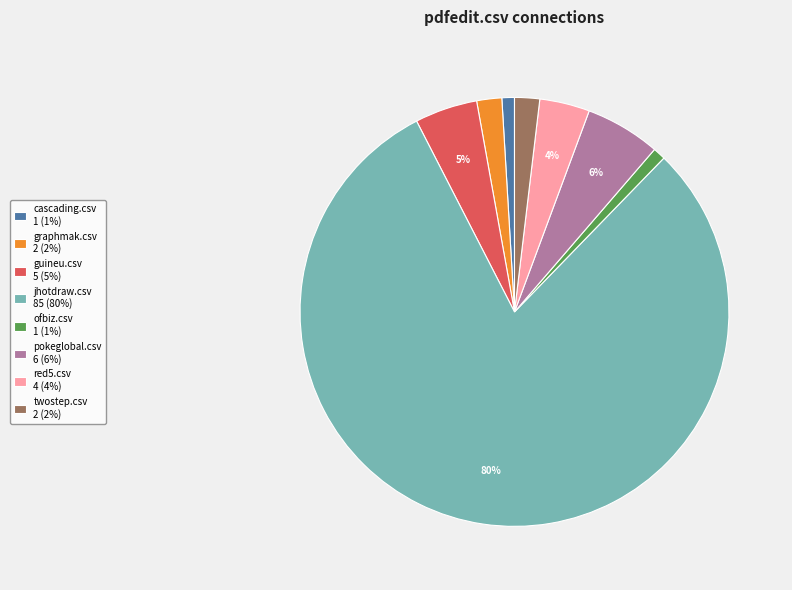

Between red5.csv 4 (4%) and cascading.csv 1 (1%), which is larger?

red5.csv 4 (4%)